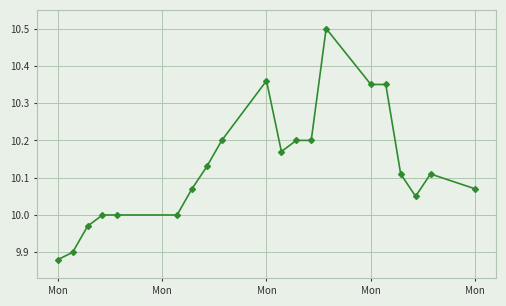

True or false: there are more than 2 points higher than both neighbors.

True